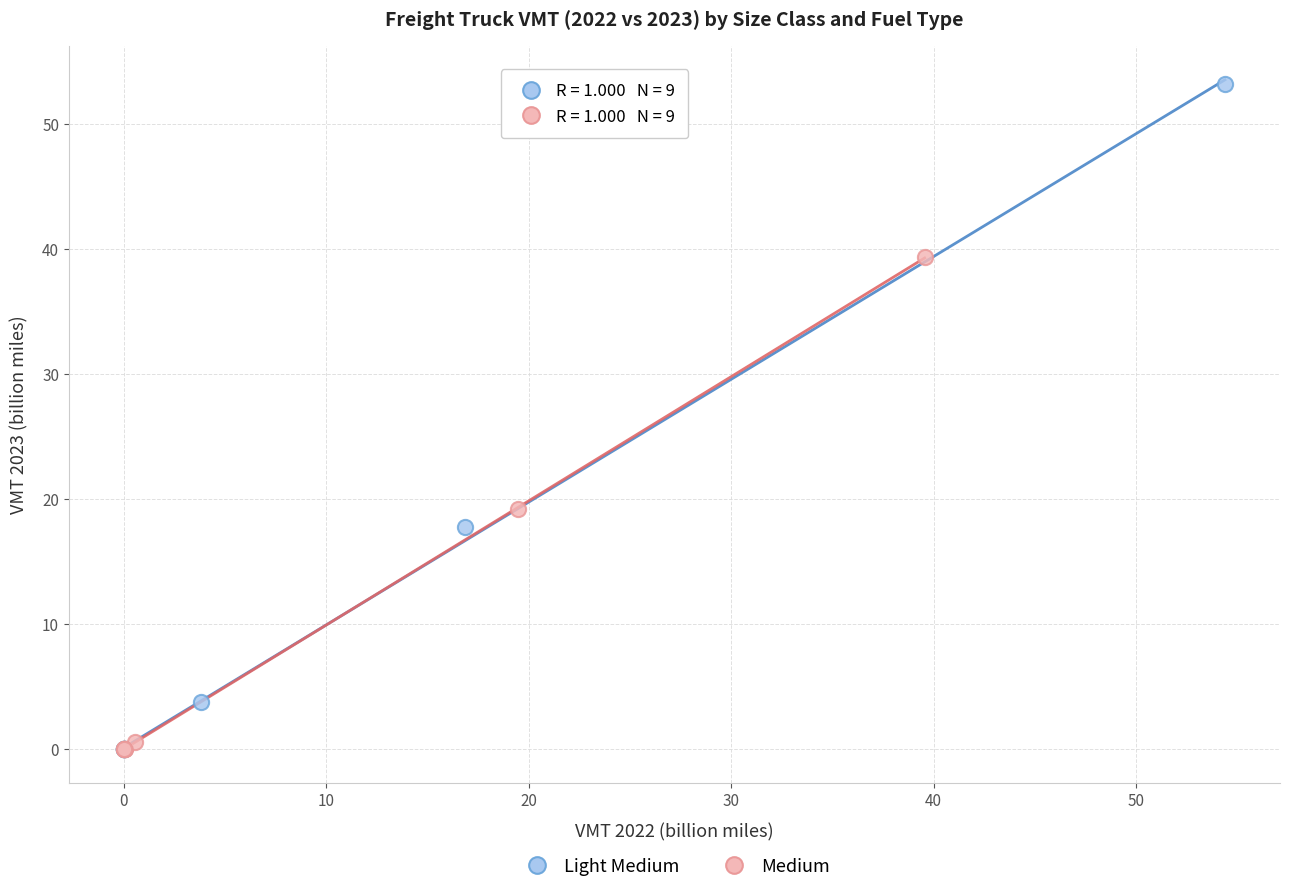

Which series reaches the maximum Y coordinate?

Light Medium